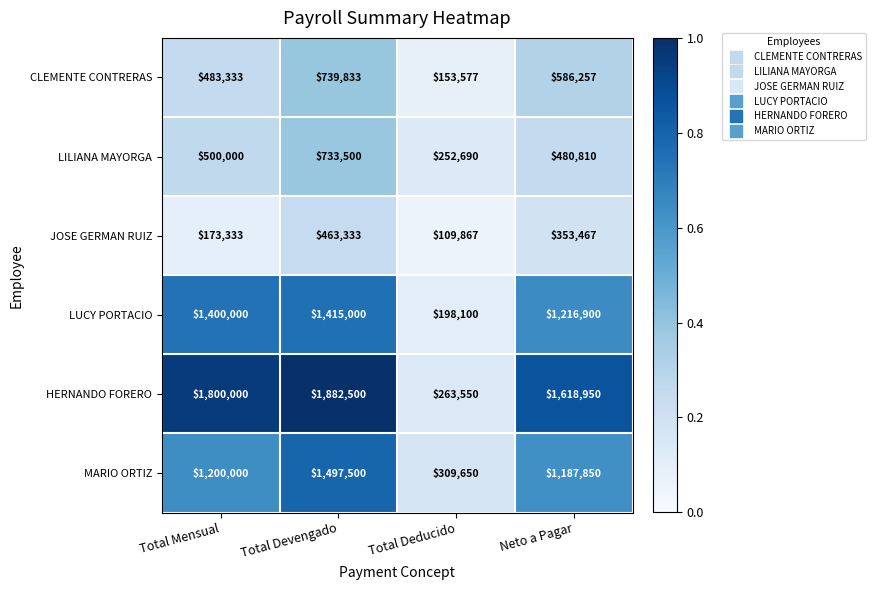

Where is LUCY PORTACIO nearest to the value 806550?

Neto a Pagar